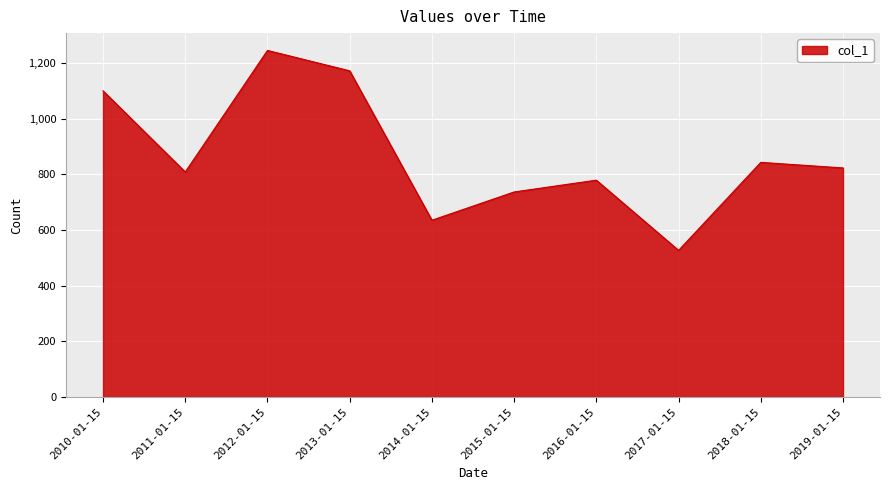

Between 2012-01-15 and 2013-01-15, which is larger?

2012-01-15